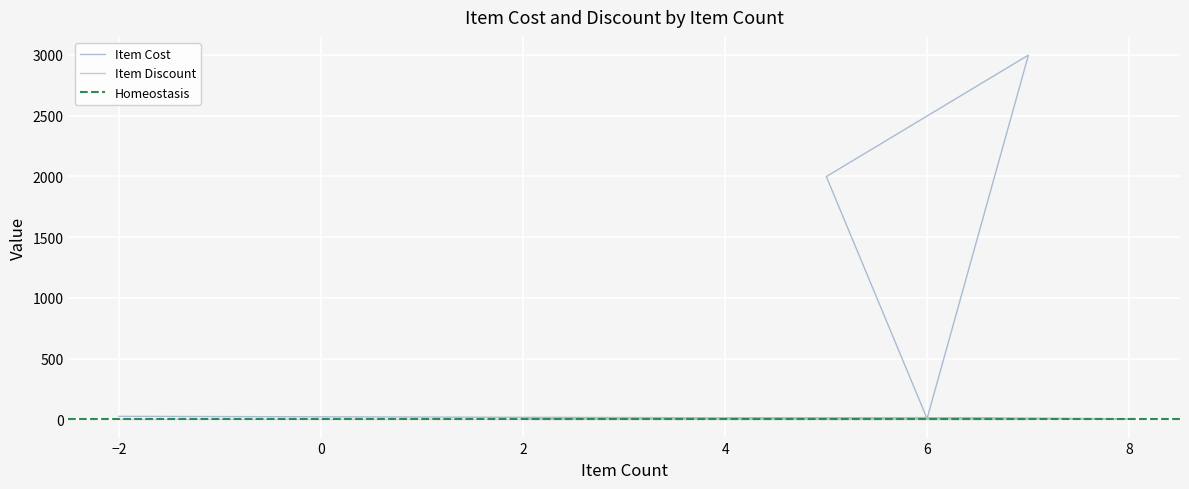

Where is the first local minimum for Item Discount?

2